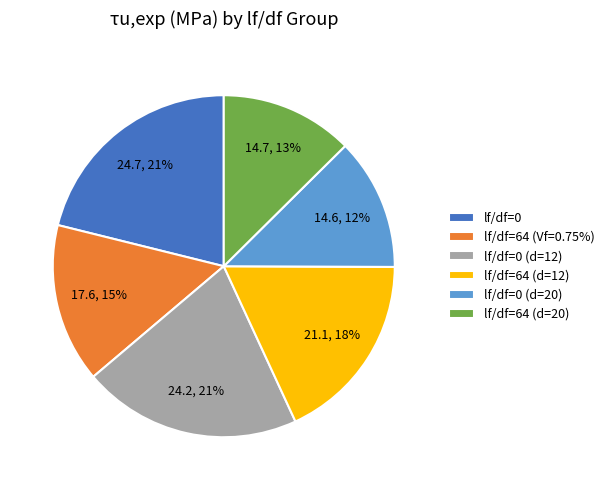

Which has a higher value, lf/df=64 (Vf=0.75%) or lf/df=0 (d=12)?

lf/df=0 (d=12)